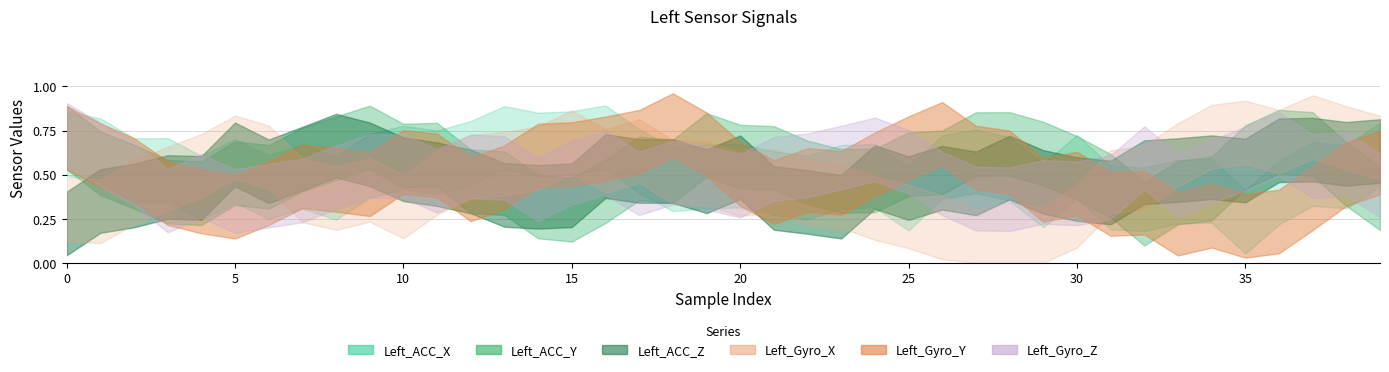

The value of Left_Gyro_Z at 12 is 0.5. True or false?

True